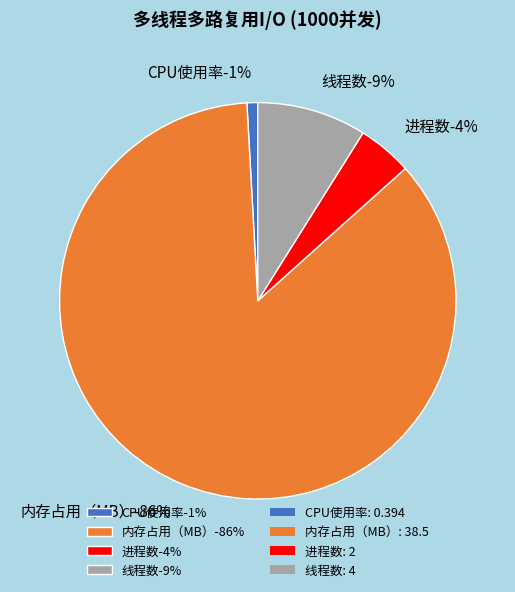

Approximately how many times larger is the value at 进程数 compared to 内存占用（MB）?

0.1